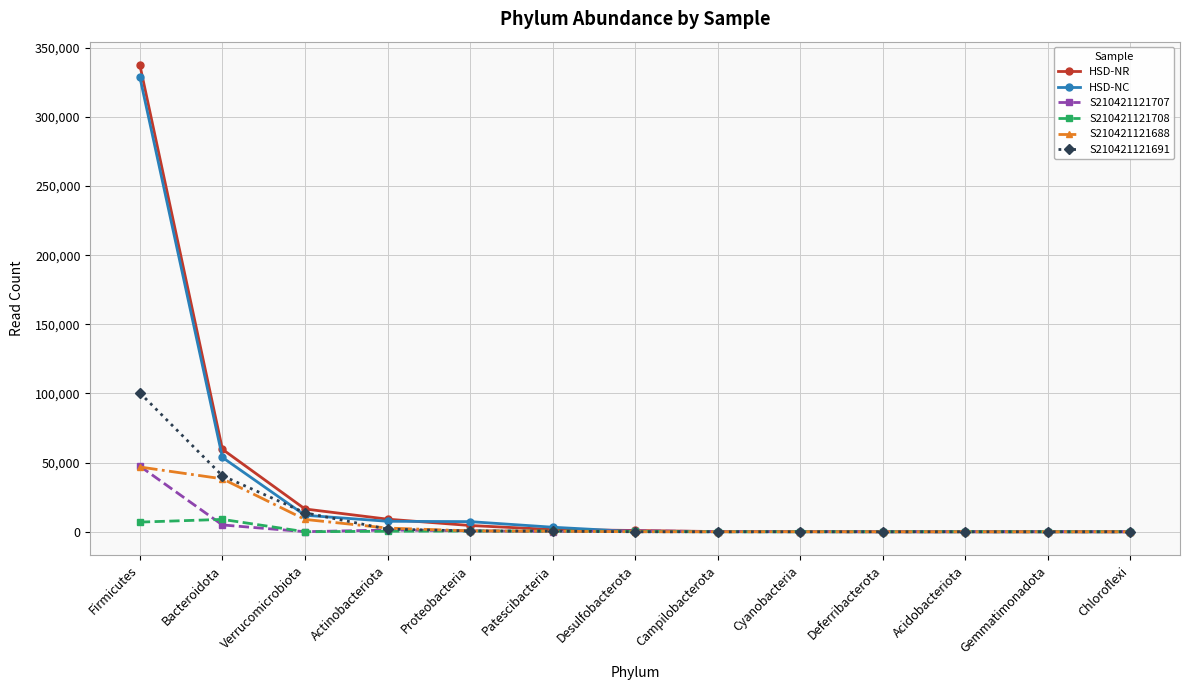

What is the sum of all S210421121708 values?

17662